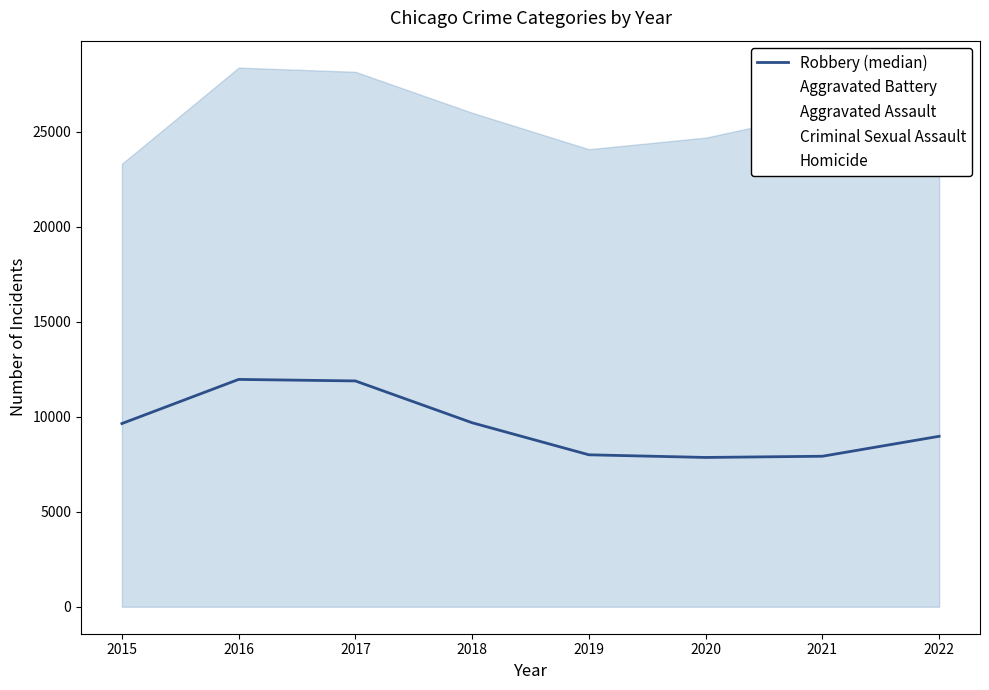

What is the average value?

9487